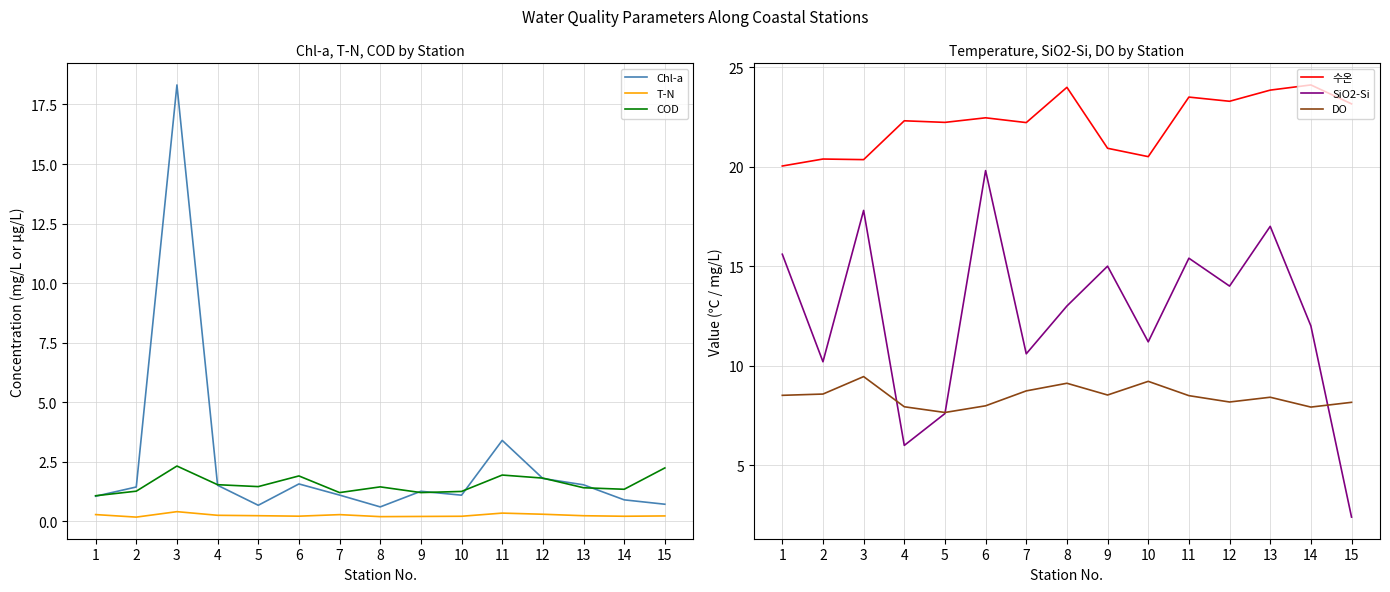

Which has a higher value, 9 or 8?

9